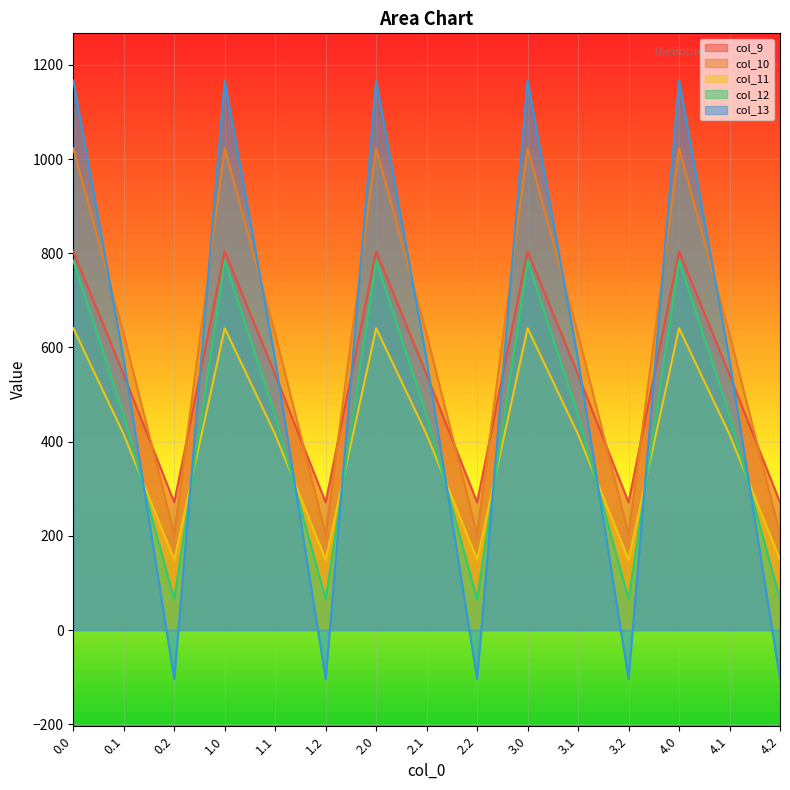

Where is the first local maximum for col_11?

1.0